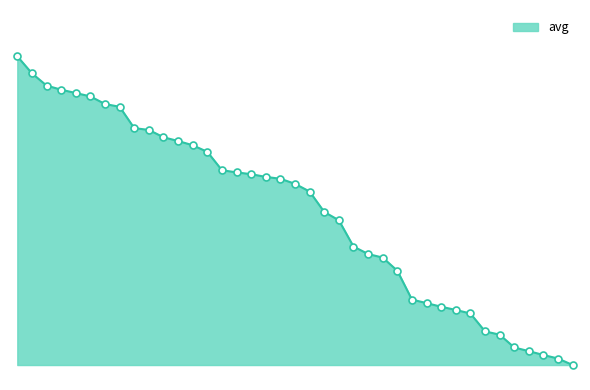

Does the chart have visible grid lines?

No